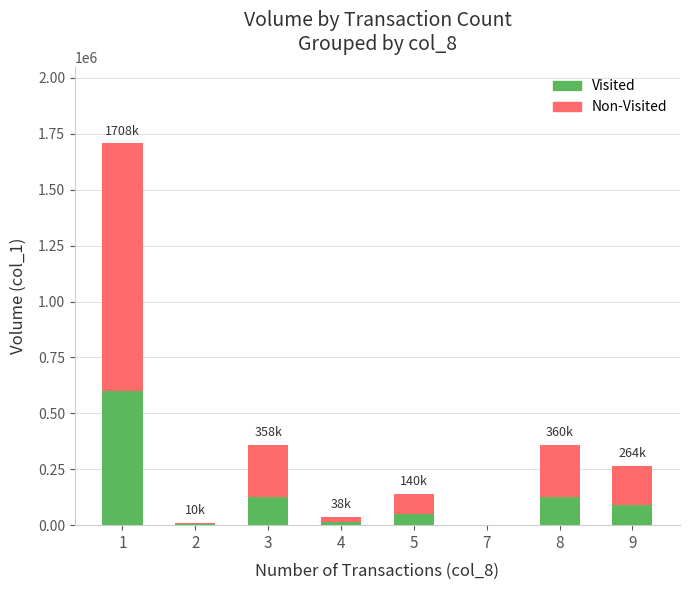

What is the maximum value for Visited?

597800